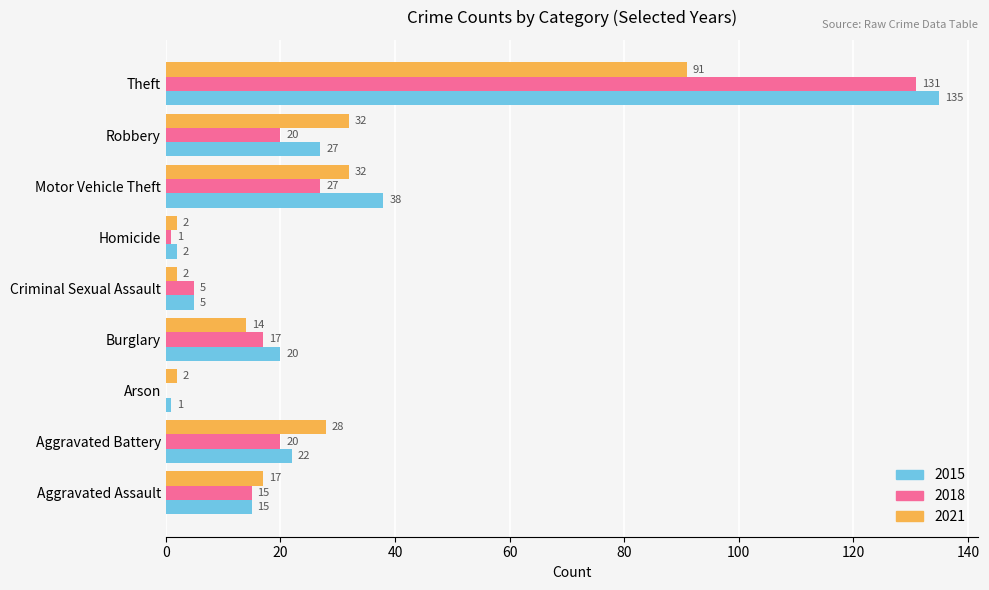

True or false: 2018 has a value of 20 at Aggravated Battery.

True